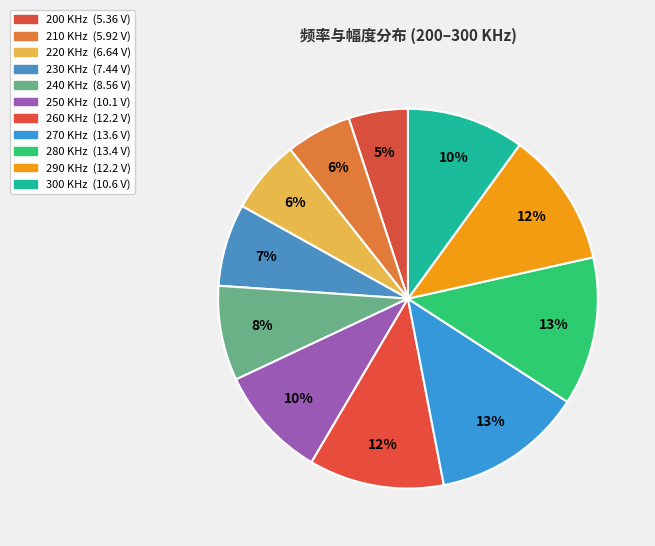

To the nearest percent, what is the difference between the largest and smallest slice percentages?

8%